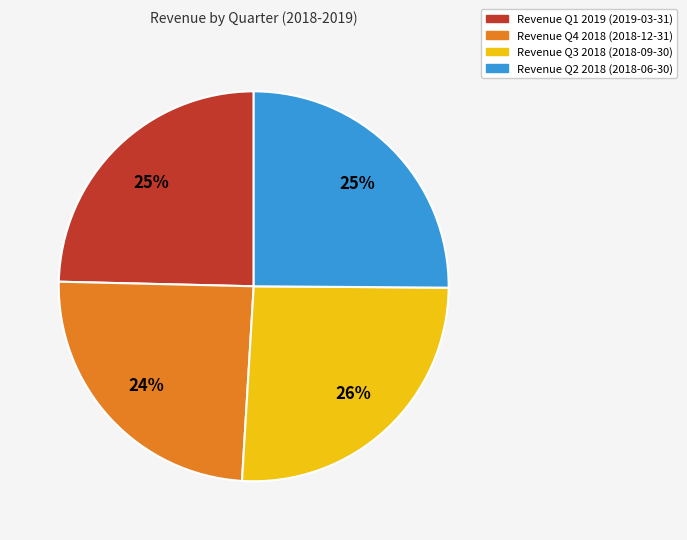

Is it true that Revenue Q2 2018 (2018-06-30) is 35% of the pie?

False